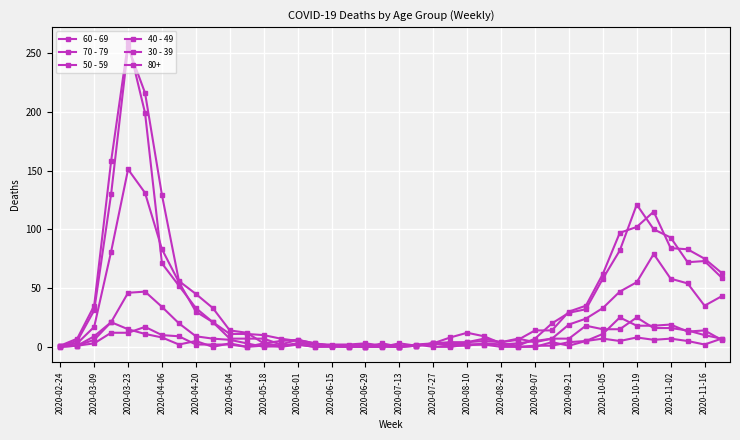

True or false: 60 - 69 and 50 - 59 intersect in this chart.

True